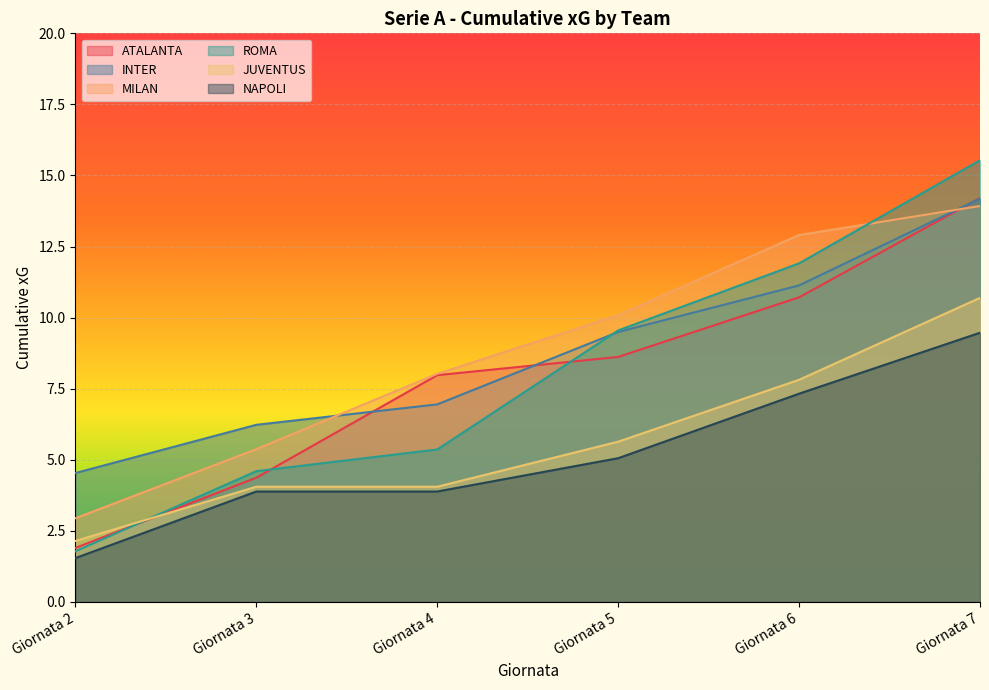

Where do MILAN and ROMA first cross each other?

Giornata 6 and Giornata 7